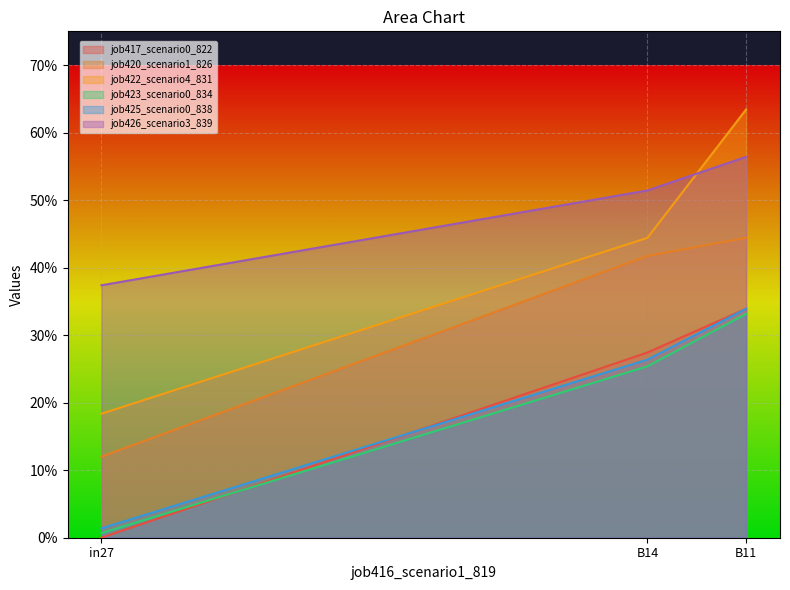

At which category does the chart reach its minimum across all series?

in27